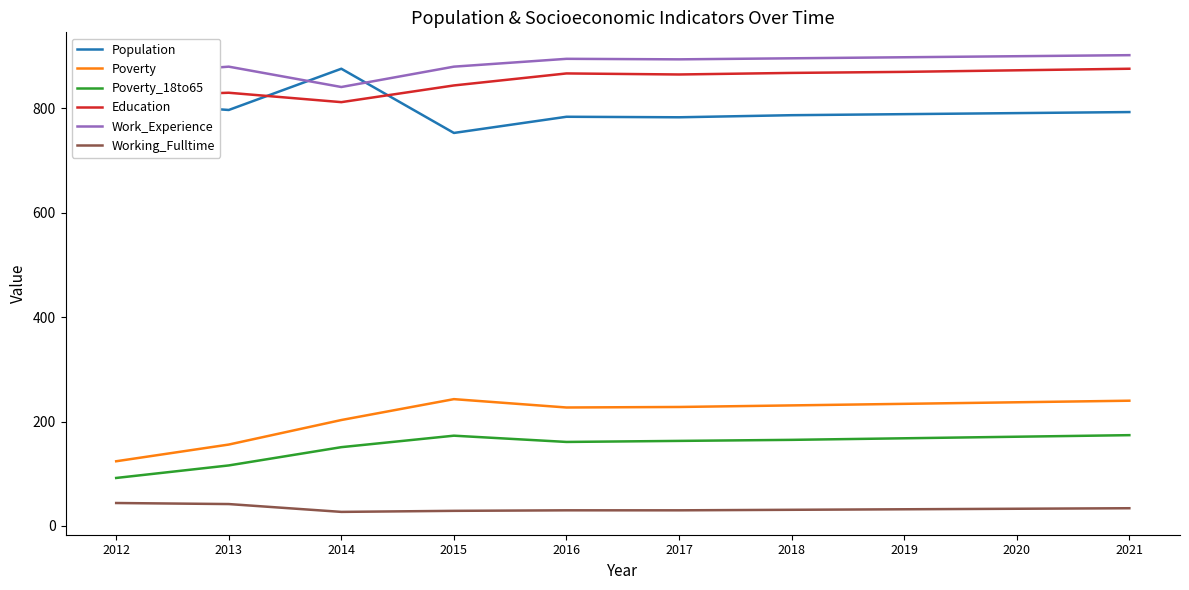

True or false: Poverty has a value of 227 at 2016.

True